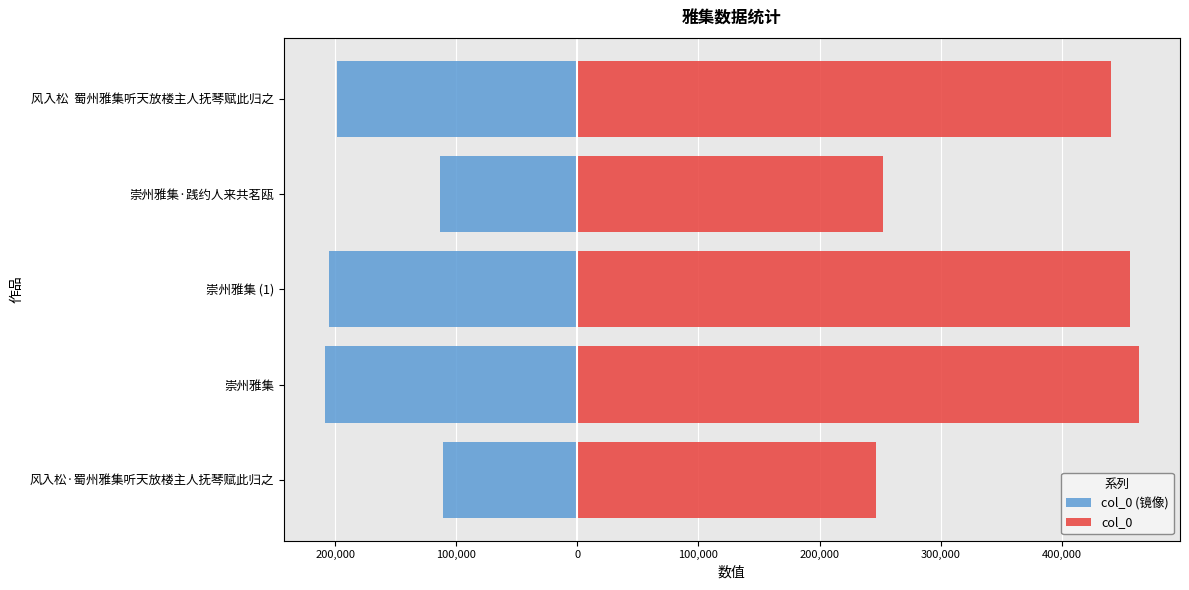

Reading right to left, transcribe all the data shown in this chart.

col_0 (镜像): -198118.4	-113400.9	-205152.8	-208760.9	-110839.5
col_0: 440263.0	252002.0	455895.0	463913.0	246310.0